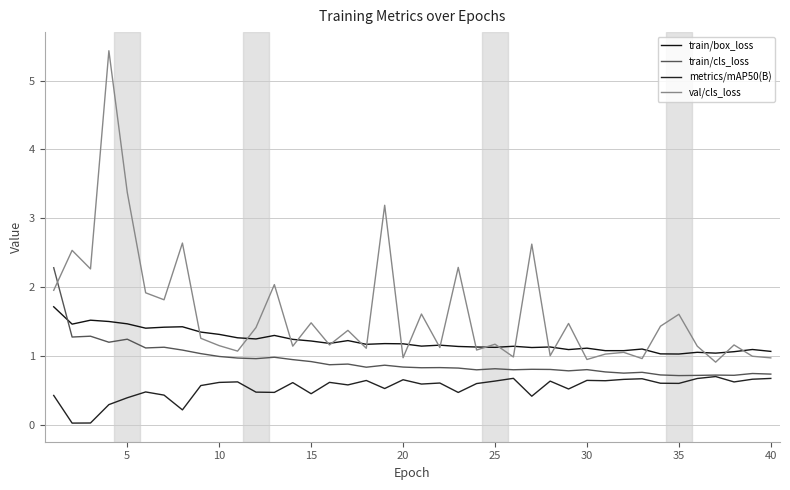

At how many categories does at least one series exceed 3?

3